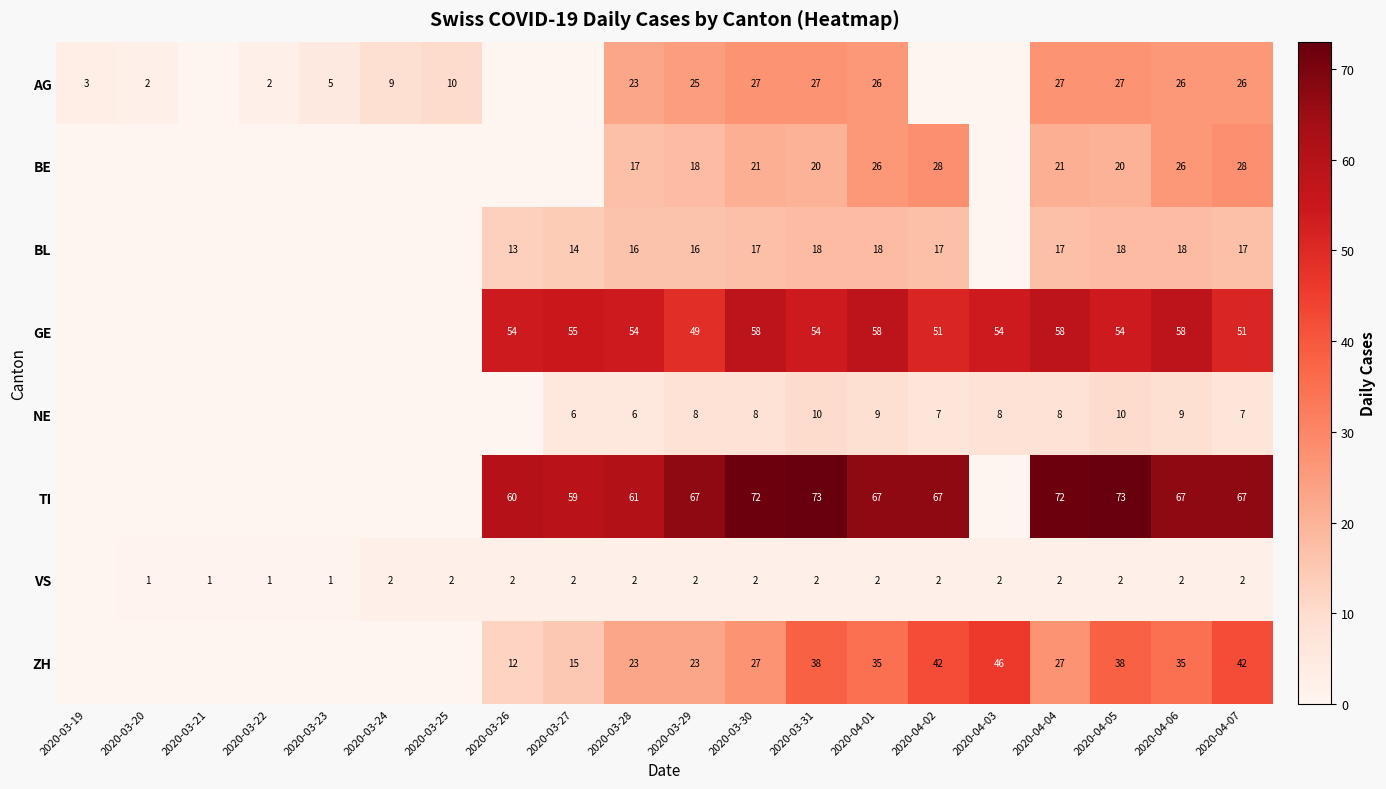

At how many categories does at least one series exceed 71?

4